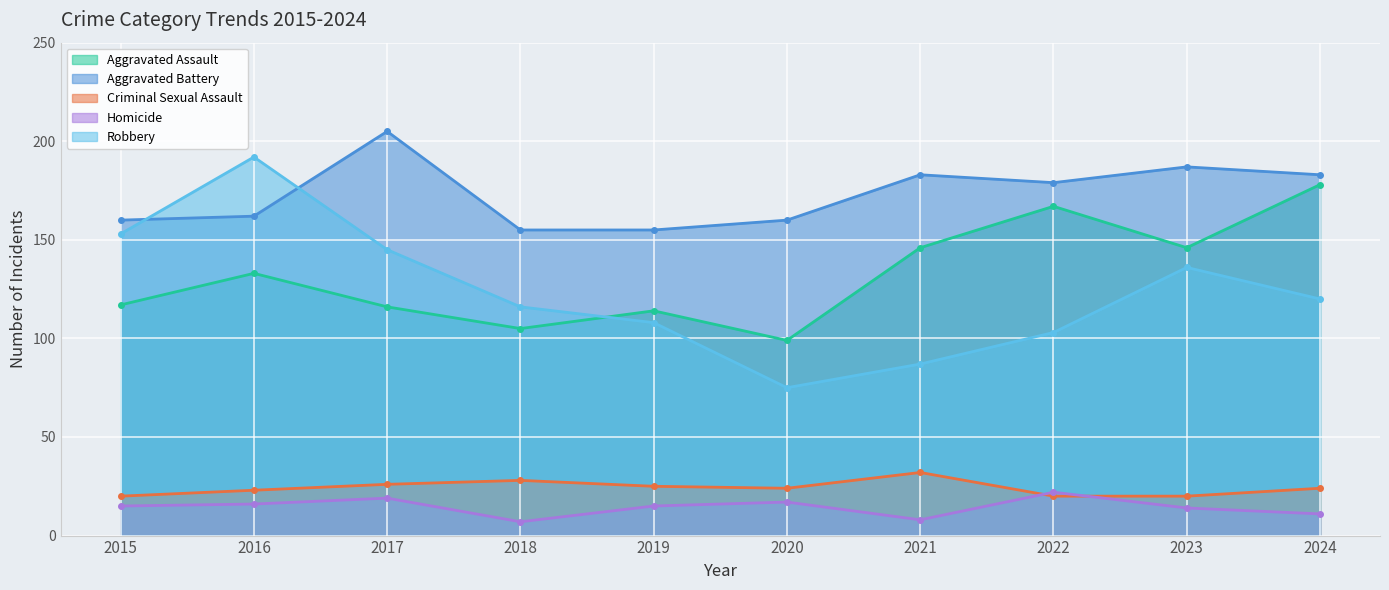

What is the maximum value shown in the chart?

205